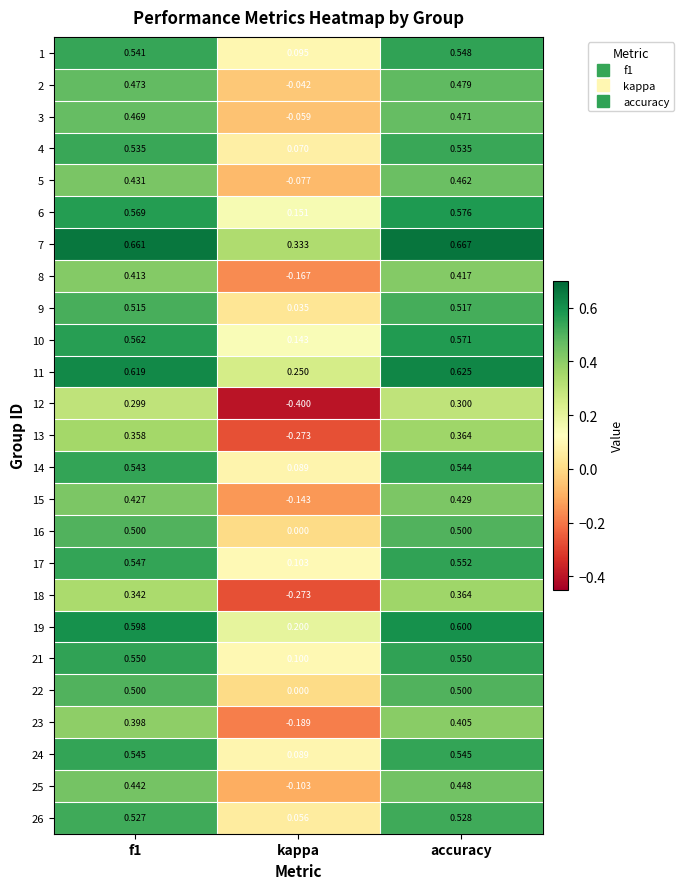

How many values in 5 are below zero?

1